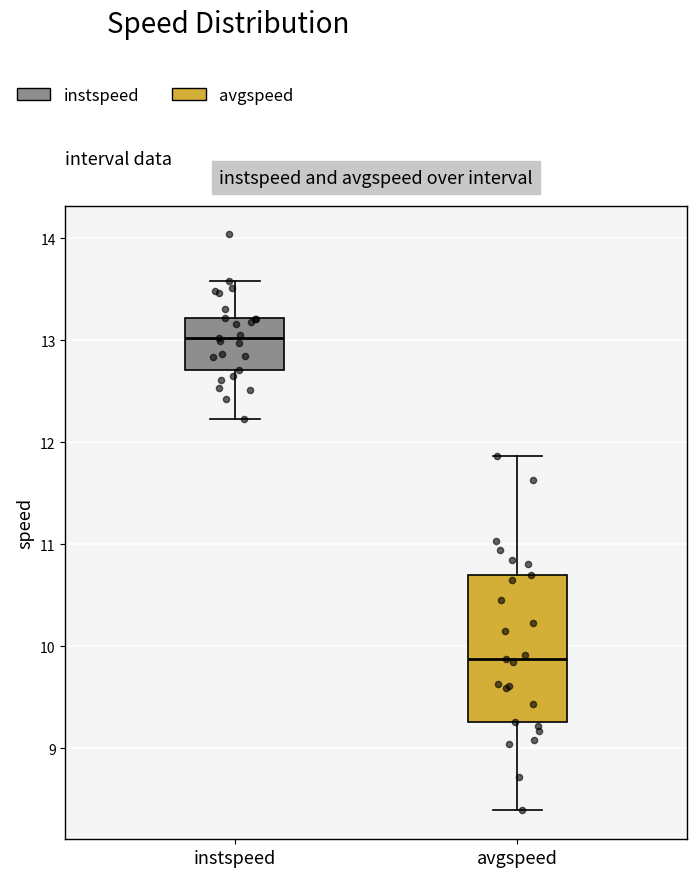

Reading left to right, transcribe this box plot: for each box, give where its median line is, the range the box spans, and where its two whiskers end, as read against the y-axis. The values are not printed on the chart, so give them approximately, as read against the axis.

instspeed: median 13.0, box 12.7 to 13.2, whiskers 12.2 to 13.6
avgspeed: median 9.9, box 9.3 to 10.7, whiskers 8.4 to 11.9